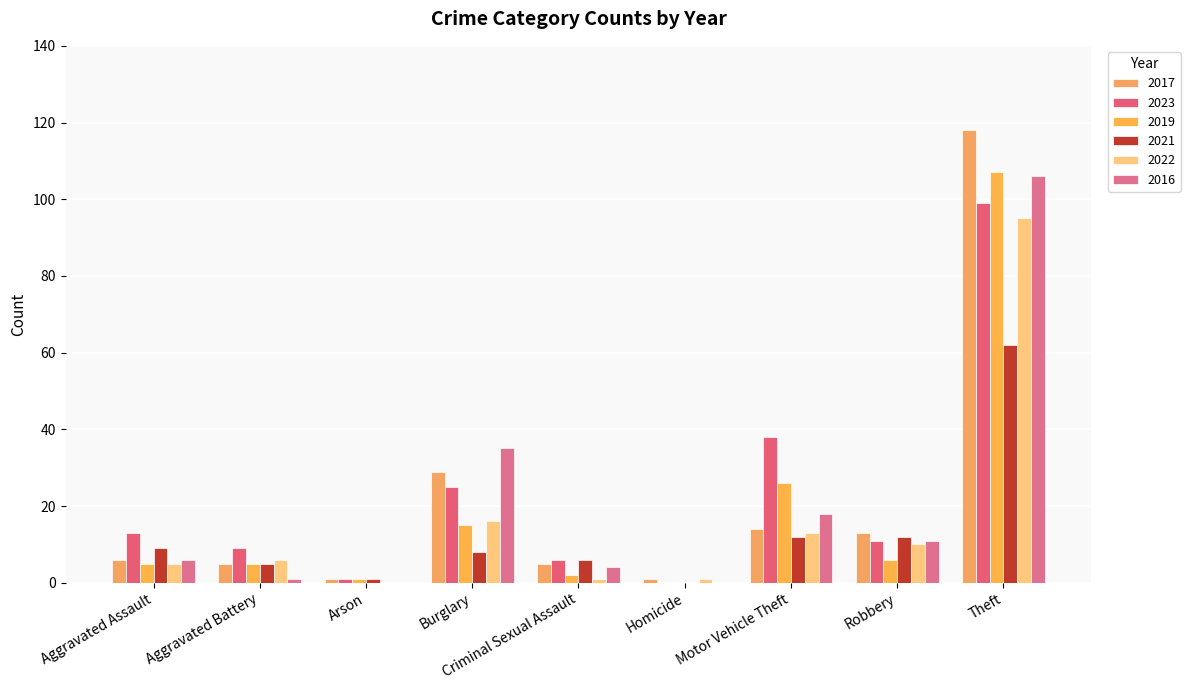

How many series are shown in this chart?

6